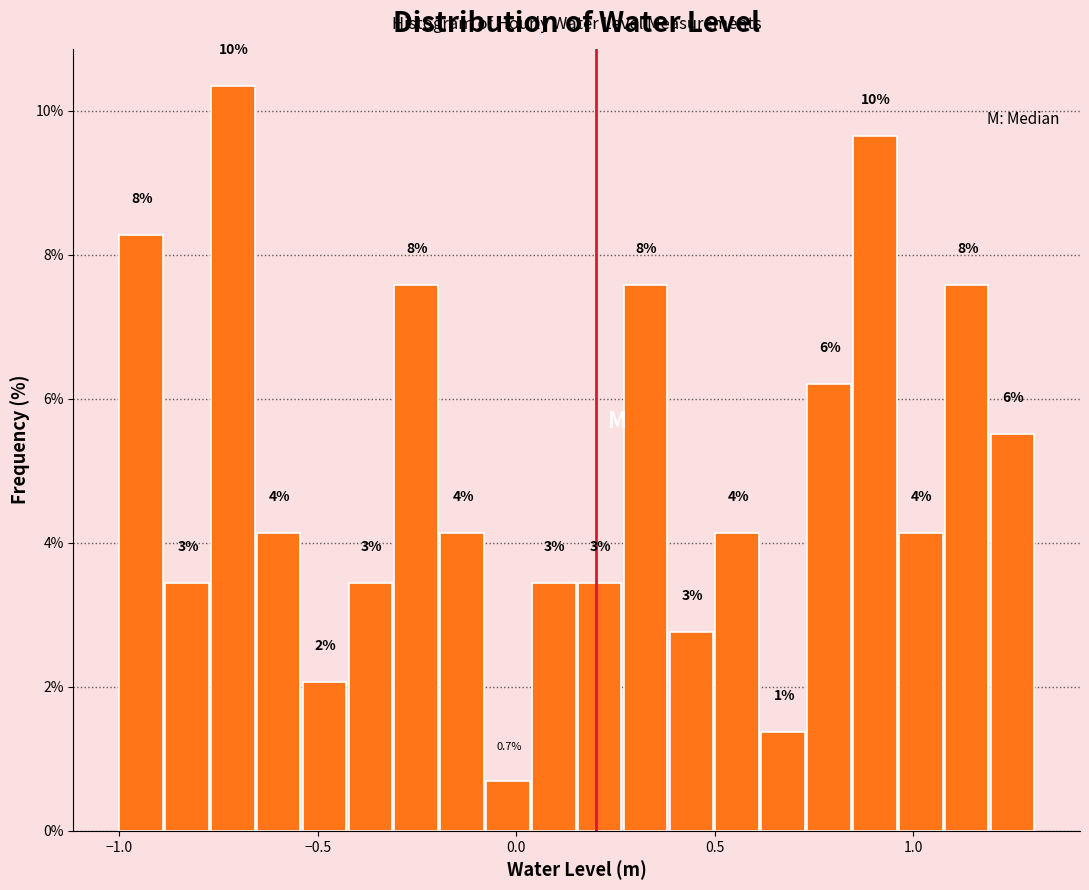

Around what value on the x-axis is the tallest bar? Give the approximate position of its centre, as read against the axis.

-0.70